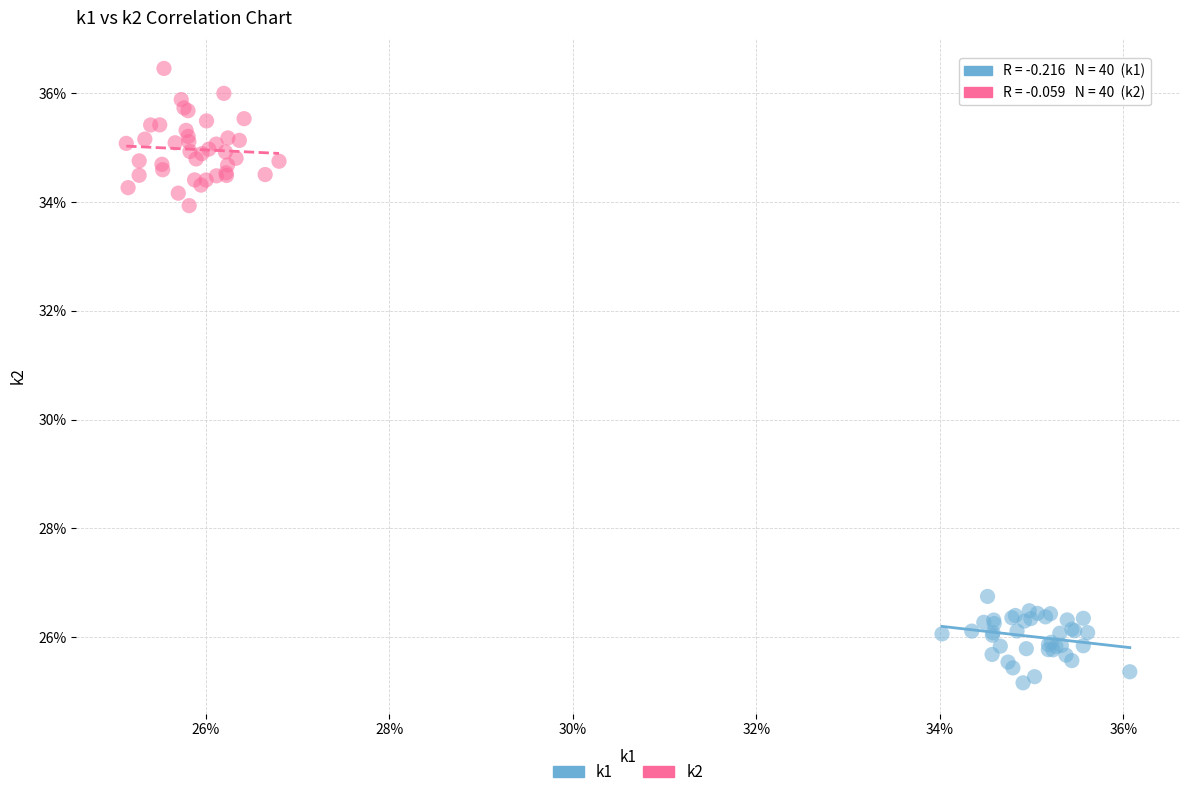

Which series has the largest Y range (max minus min)?

k2